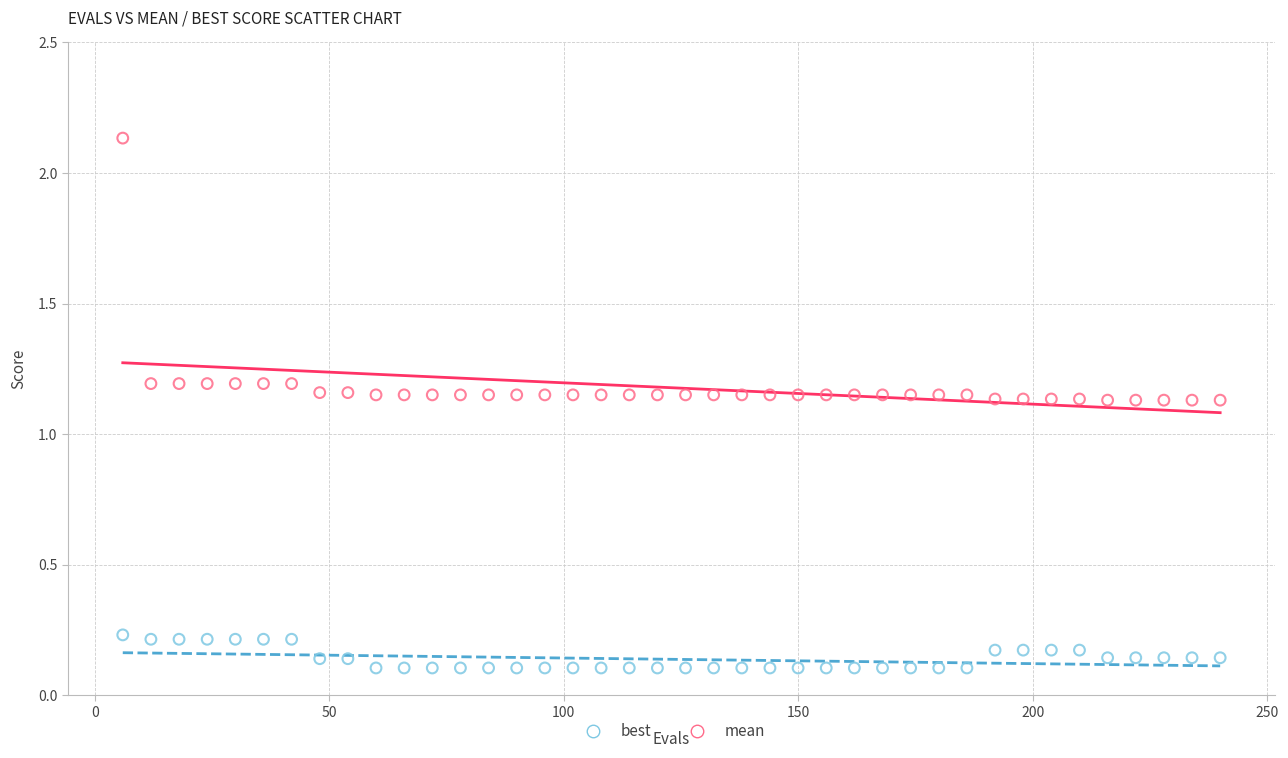

Which series contains the highest Y value?

mean